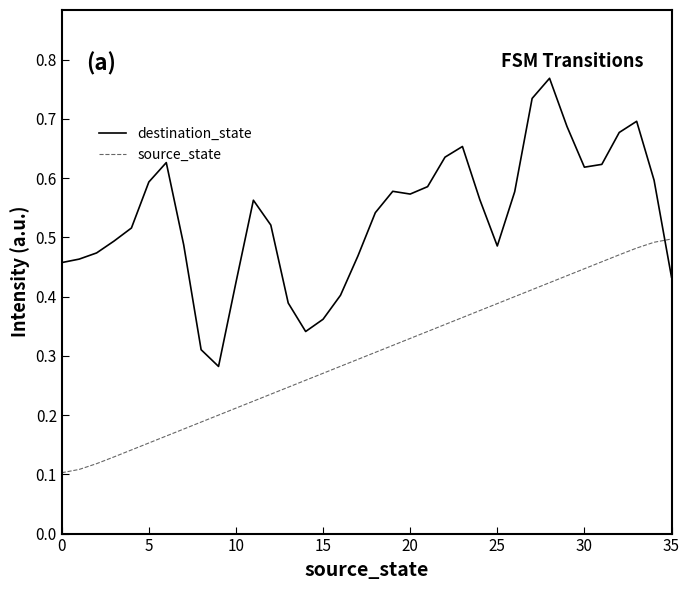

Which series has the widest spread of values?

destination_state